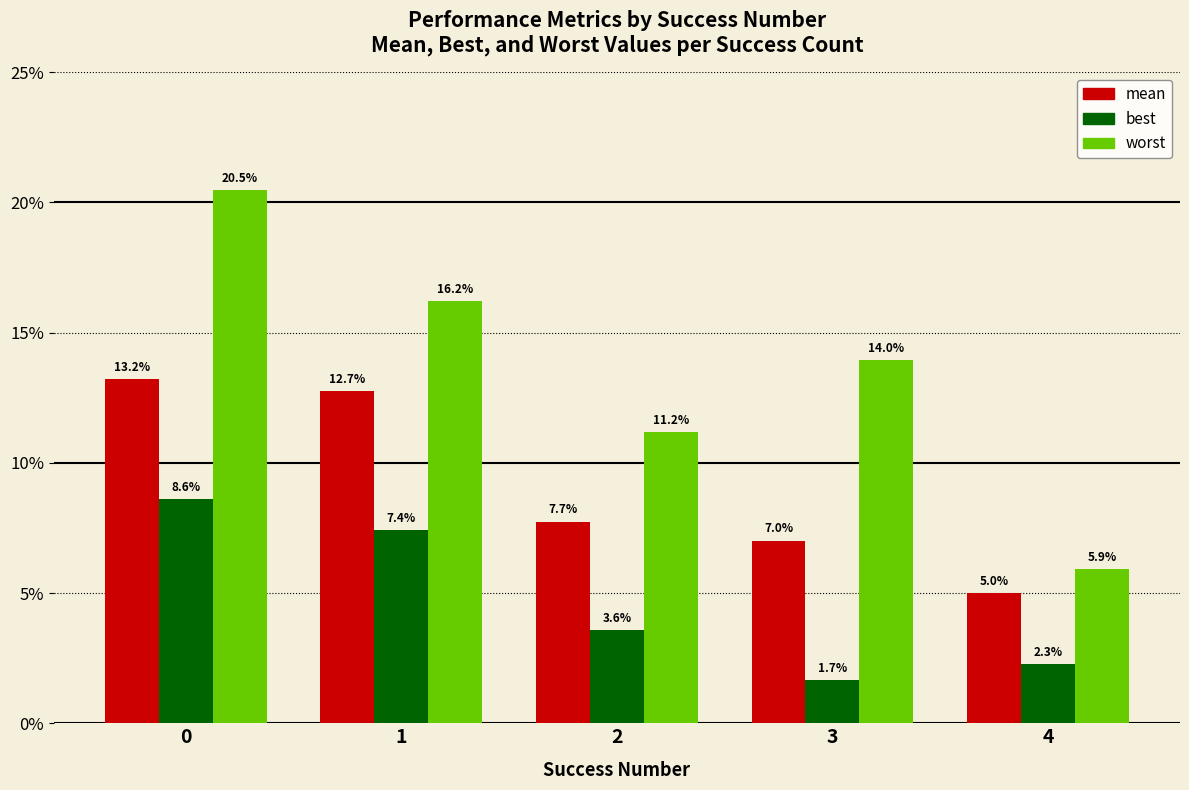

Rank the series by their average value, from lowest to highest.

best, mean, worst